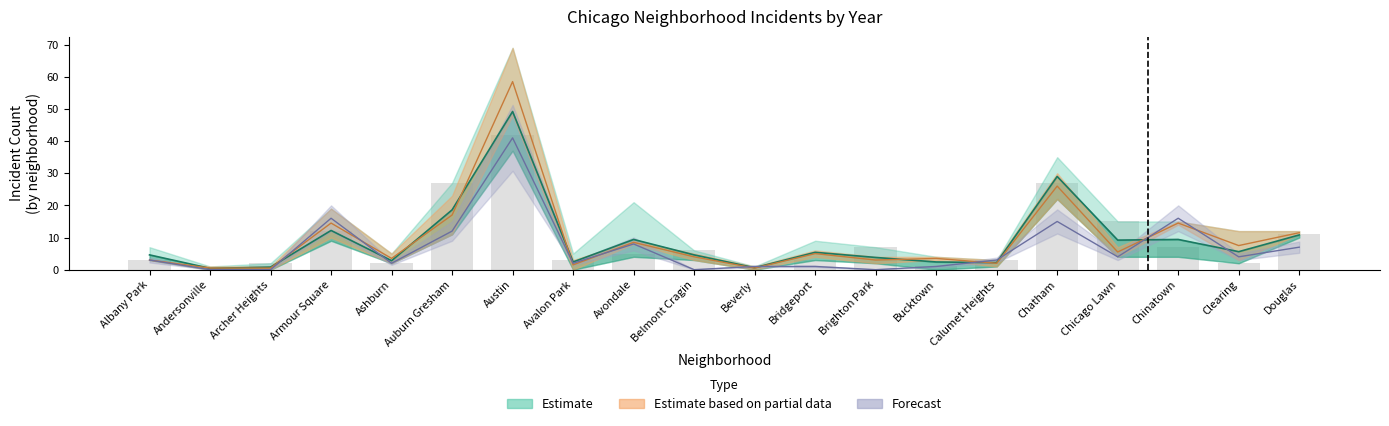

Rank the categories by value from lowest to highest.

Andersonville, Beverly, Archer Heights, Calumet Heights, Avalon Park, Bucktown, Ashburn, Brighton Park, Albany Park, Belmont Cragin, Bridgeport, Clearing, Chicago Lawn, Avondale, Chinatown, Douglas, Armour Square, Auburn Gresham, Chatham, Austin